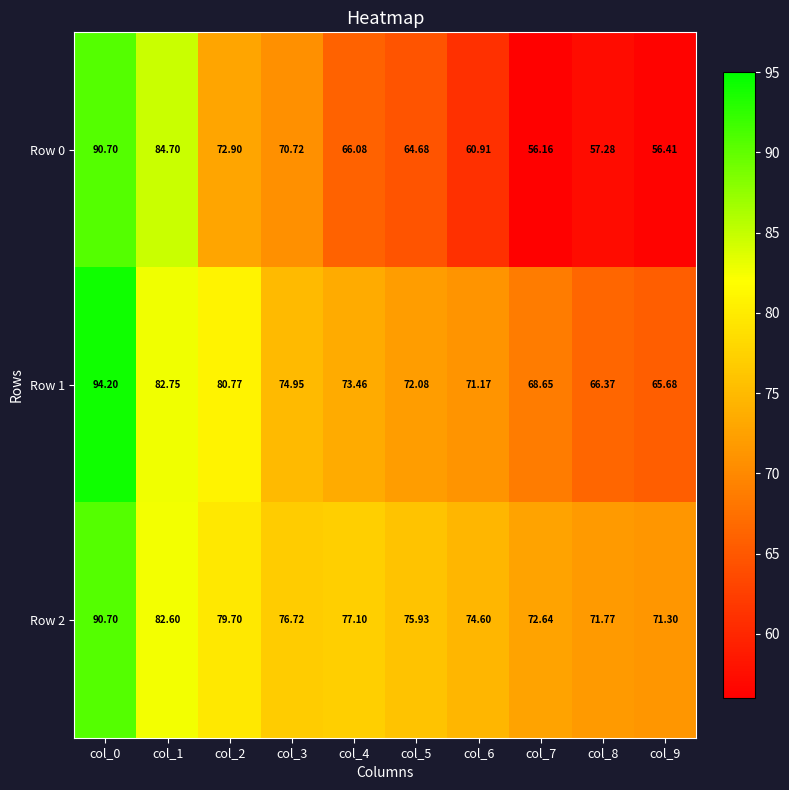

What is the difference between the highest and lowest values at col_9?

14.9